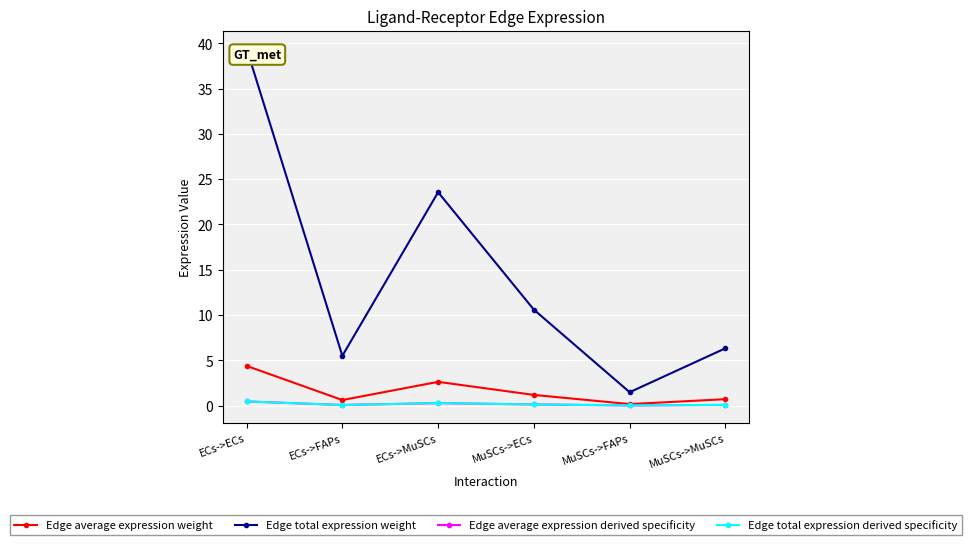

At which category is the sum across all series the highest?

ECs->ECs